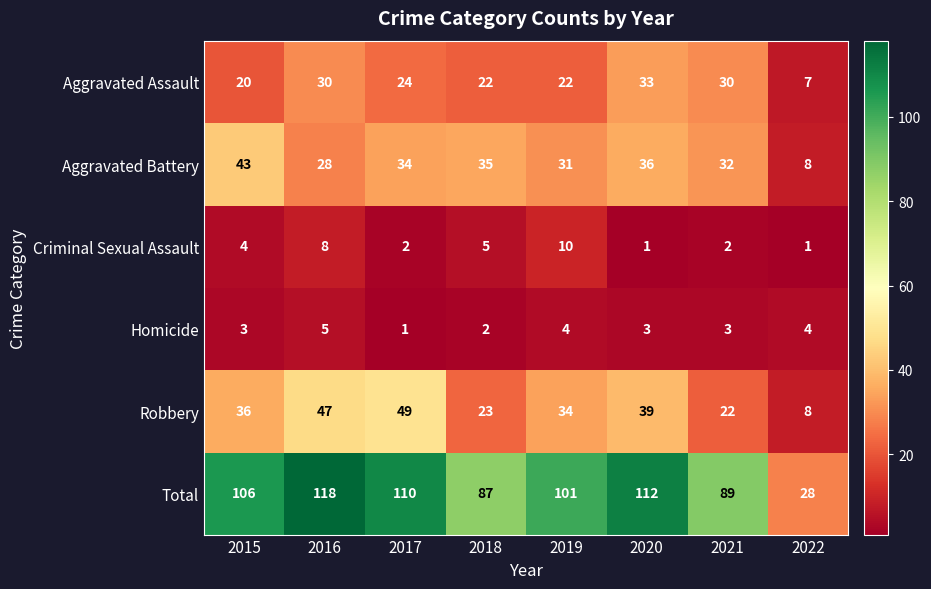

What is the highest value of the Criminal Sexual Assault series?

10